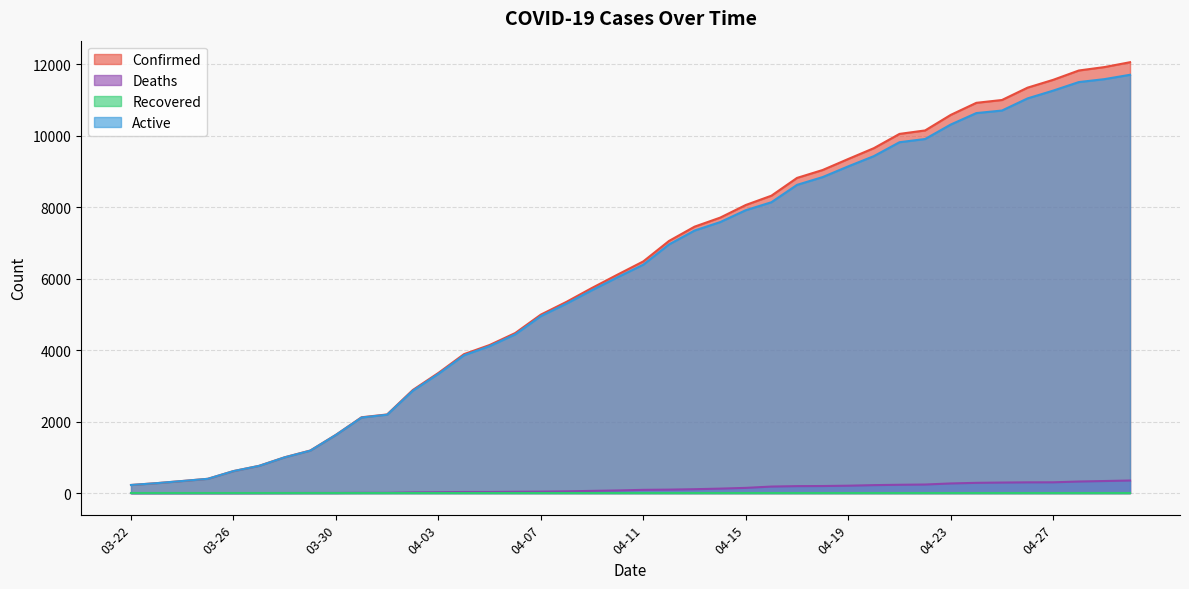

Reading right to left, extract all data points from this chart.

Confirmed: 12063	11927	11831	11570	11351	11005	10926	10588	10153	10056	9657	9354	9045	8824	8326	8066	7712	7459	7058	6487	6119	5745	5354	4997	4481	4146	3890	3364	2886	2202	2123	1632	1192	1003	763	616	400	338	278	227
Deaths: 352	338	324	302	301	295	287	270	240	233	223	207	198	195	183	146	125	109	97	91	74	62	49	41	37	31	31	25	20	7	7	3	3	2	1	0	0	0	0	0
Active: 11711	11589	11507	11268	11050	10710	10639	10318	9913	9823	9434	9147	8847	8629	8143	7920	7587	7350	6961	6396	6045	5683	5305	4956	4444	4115	3859	3339	2866	2195	2116	1629	1189	1001	762	616	400	338	278	227